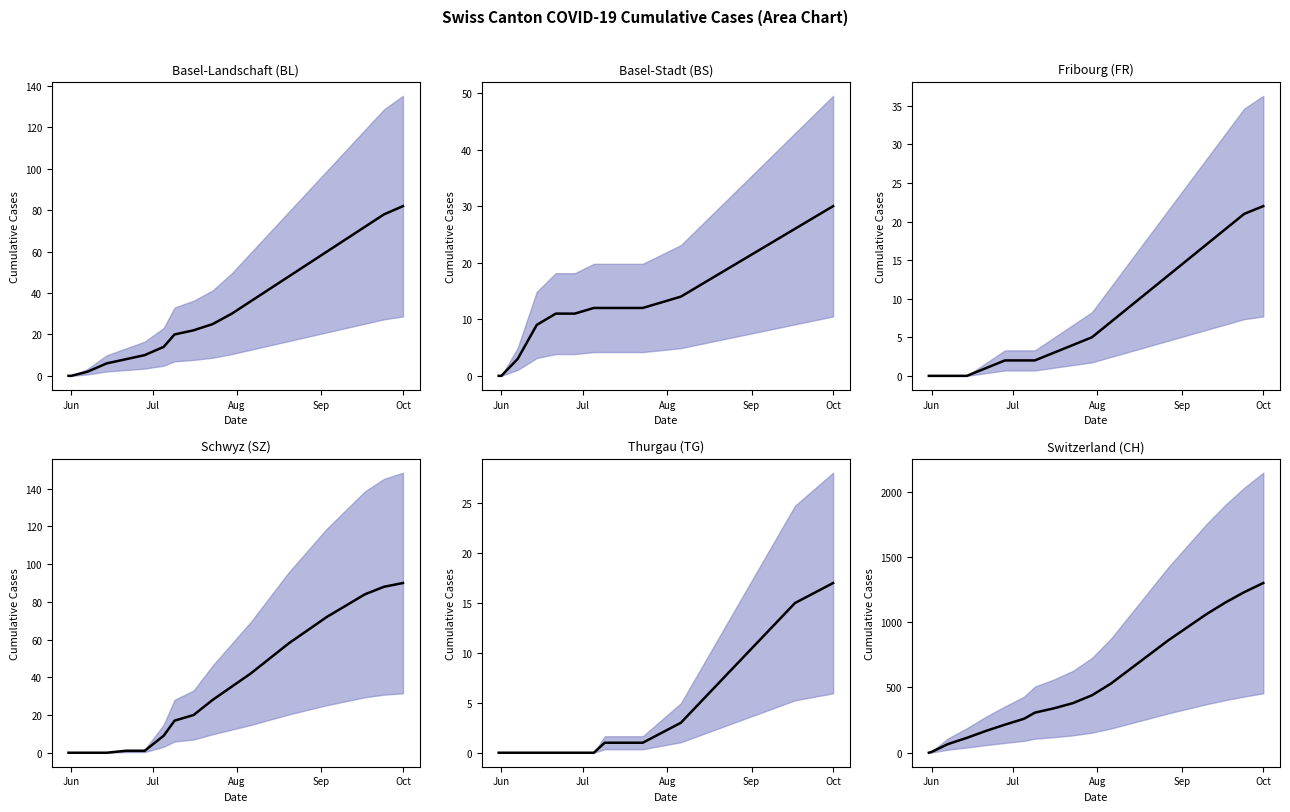

What is the sum of all Switzerland (CH) values?

10775